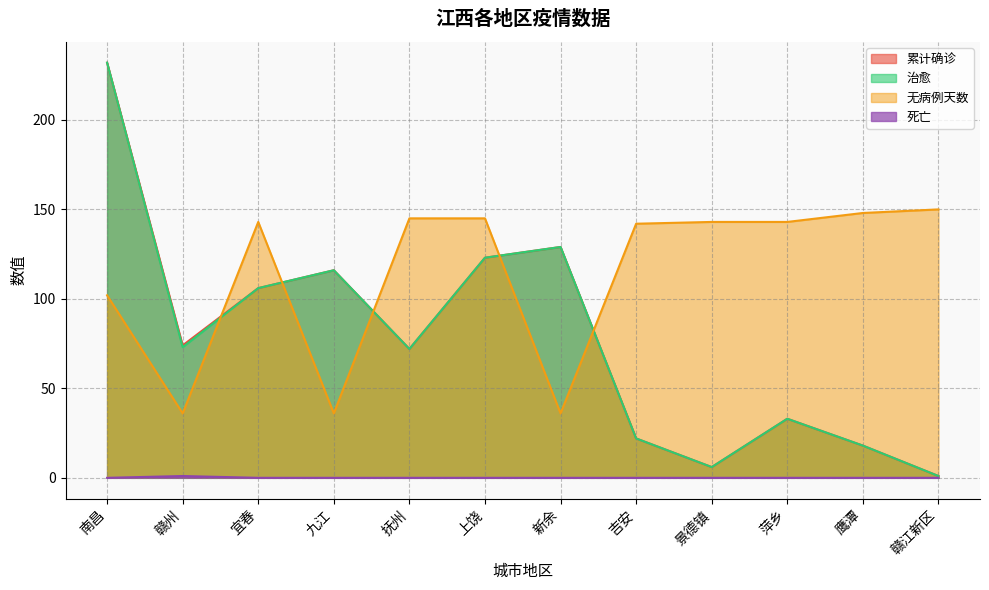

Between 吉安 and 景德镇, which series saw the biggest shift?

累计确诊